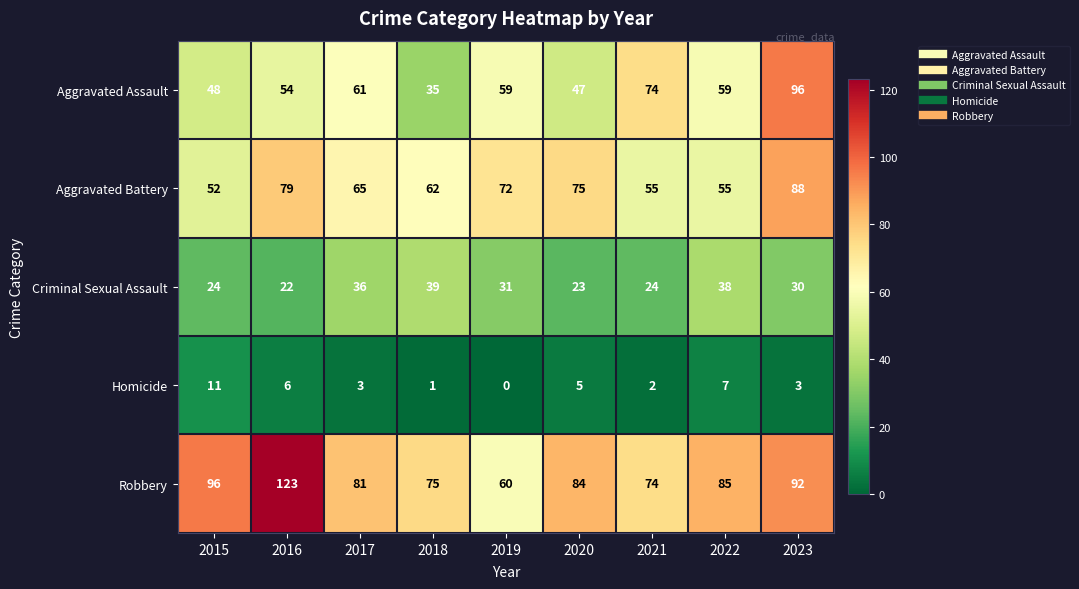

Which category has the lowest value across all series?

2019